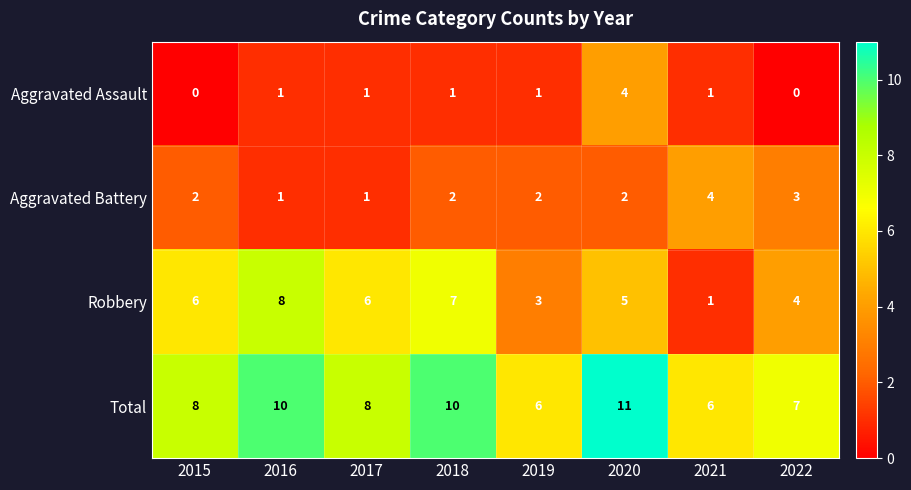

At 2022, list the series in order from largest to smallest.

Total, Robbery, Aggravated Battery, Aggravated Assault